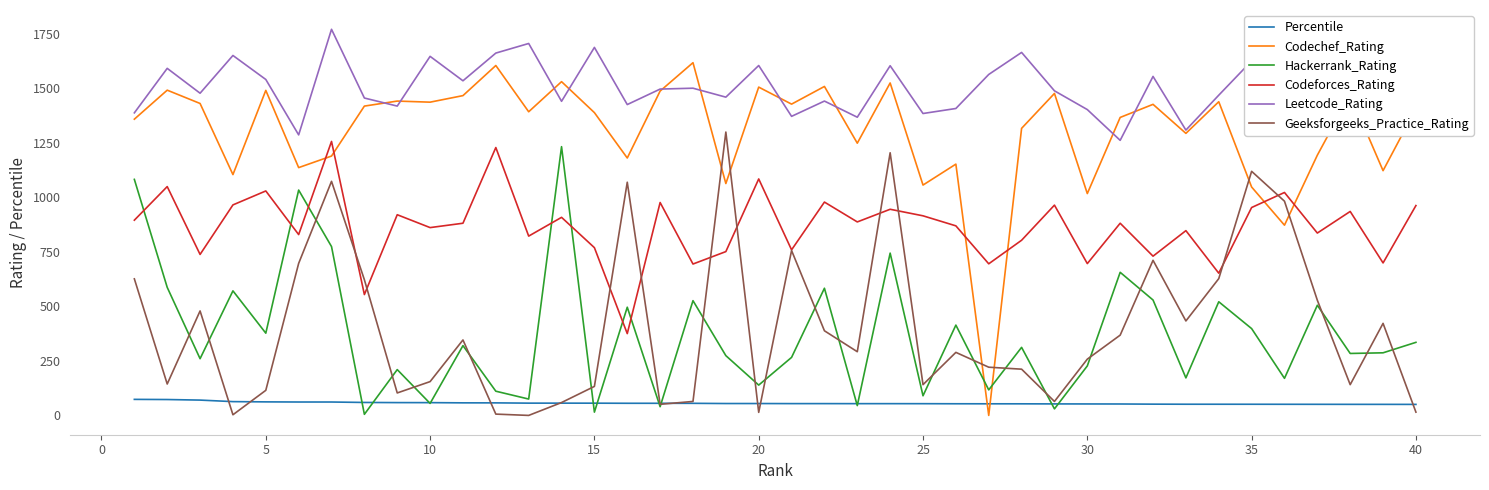

What is the difference between the maximum and minimum values in the Codechef_Rating series?

1617.0